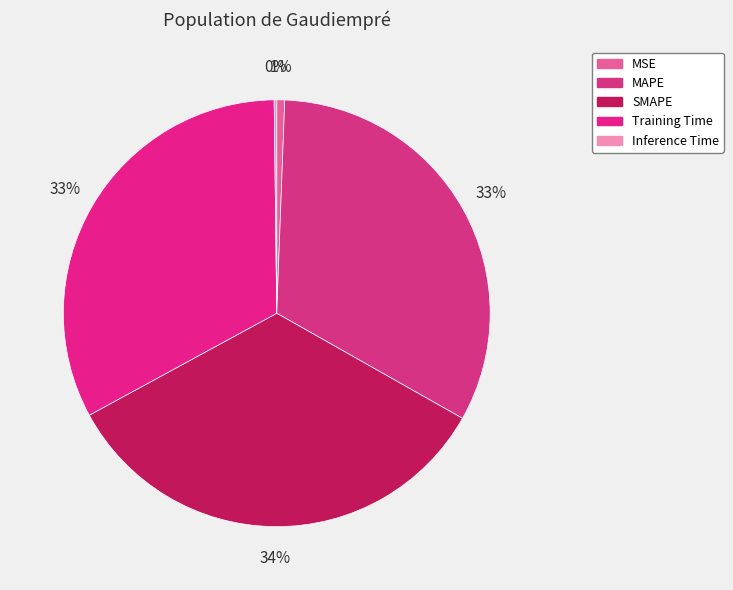

To the nearest percent, what is the difference between the largest and smallest slice percentages?

34%